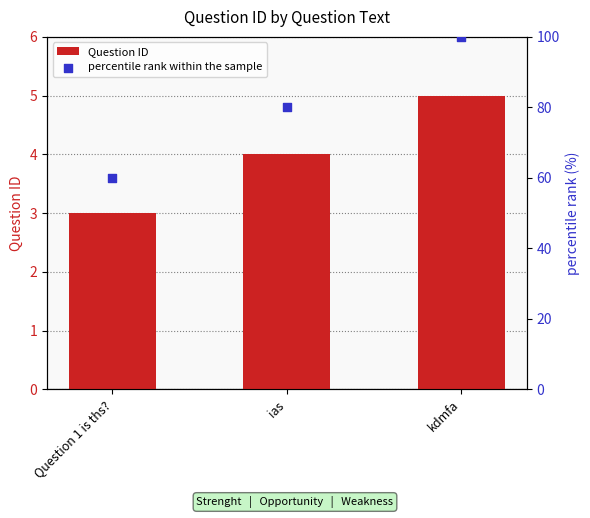

At how many categories does at least one series exceed 29?

3